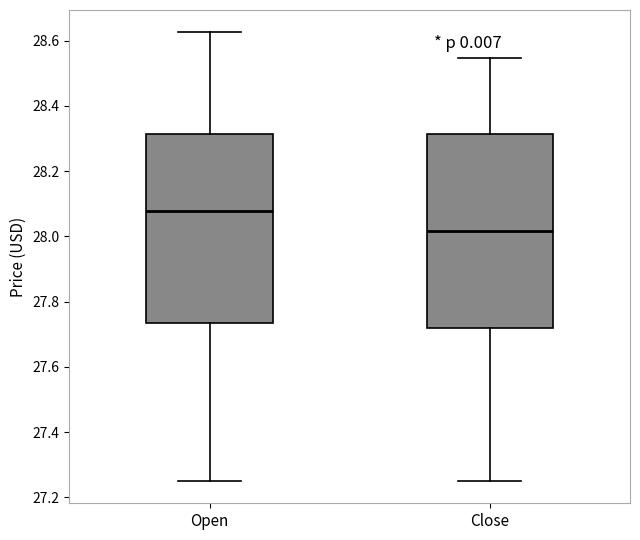

Which box has the highest median line?

Open